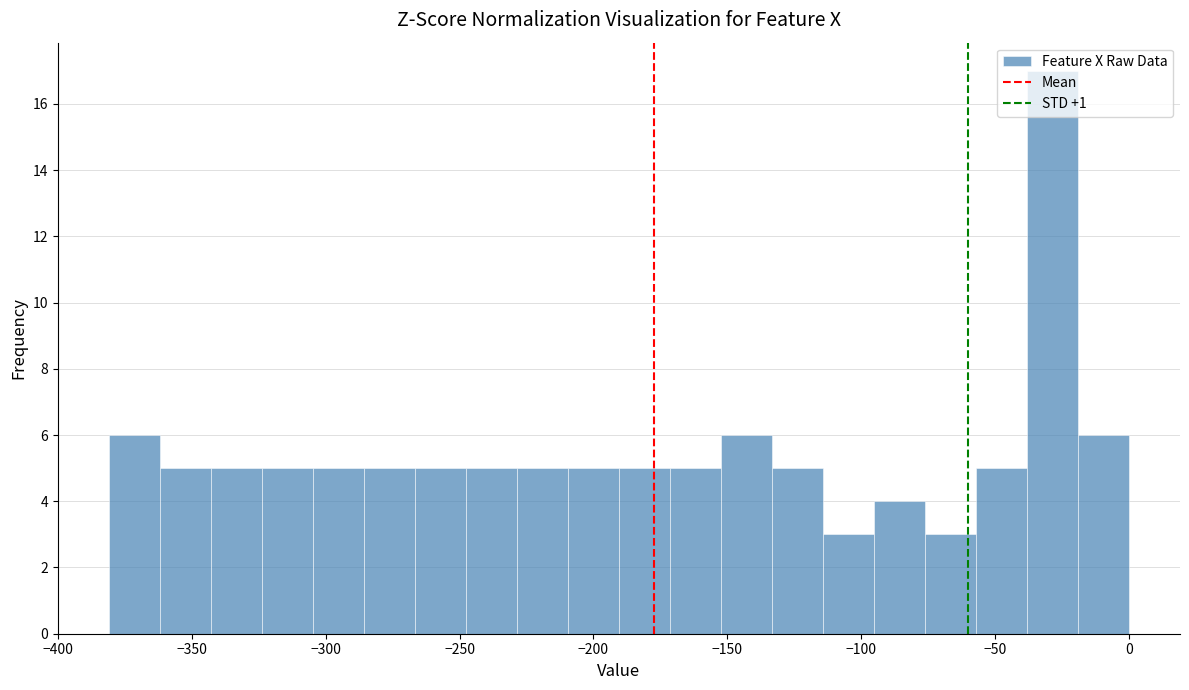

Read against the x-axis, roughly where is the centre of the tallest bar?

-30